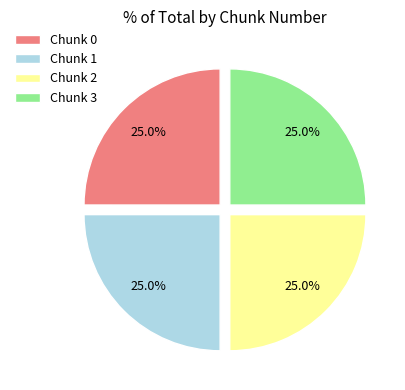

Does Chunk 1 account for over 50% of the chart?

No